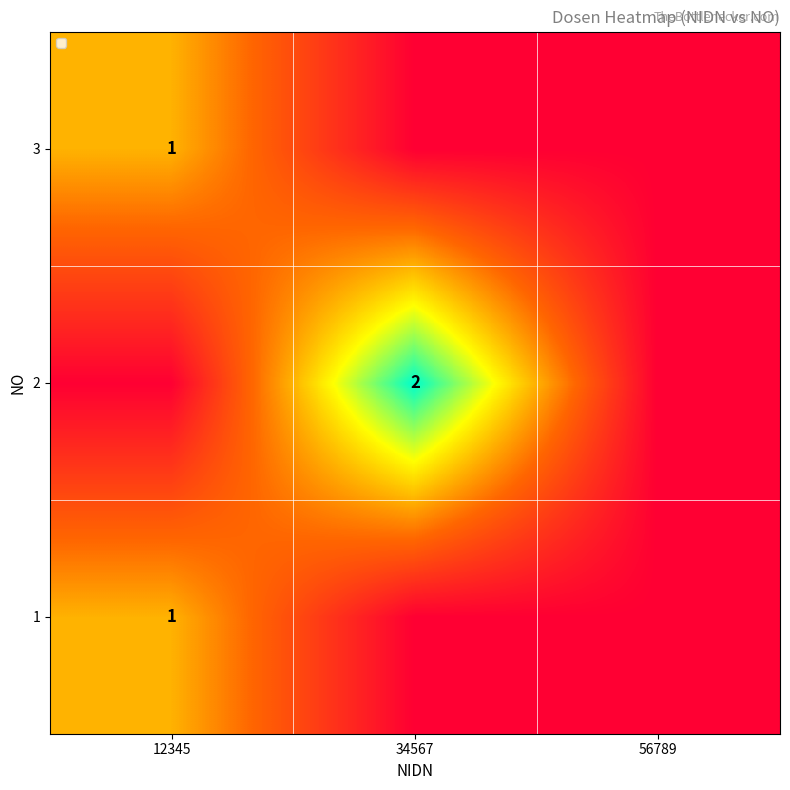

At which category is the sum across all series the highest?

12345